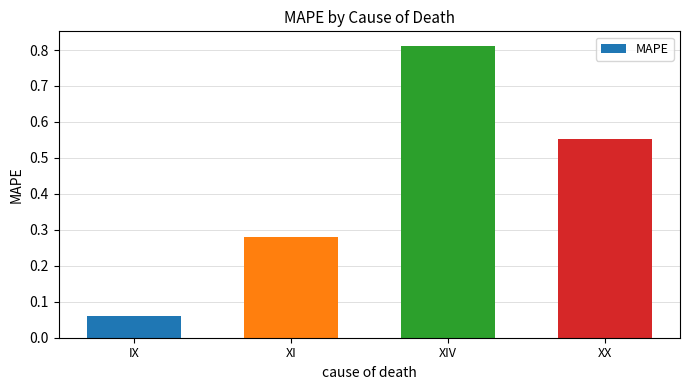

The value at IX is 0.0. True or false?

False